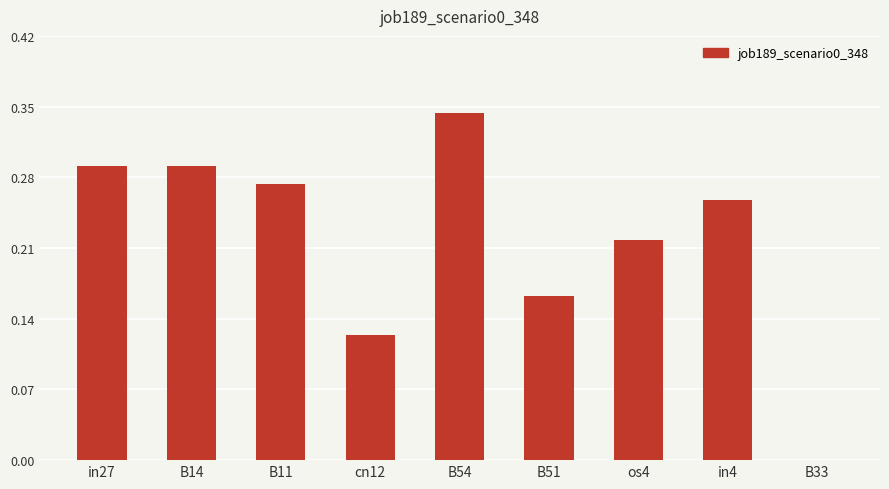

Where is the data nearest to the value 0?

B33